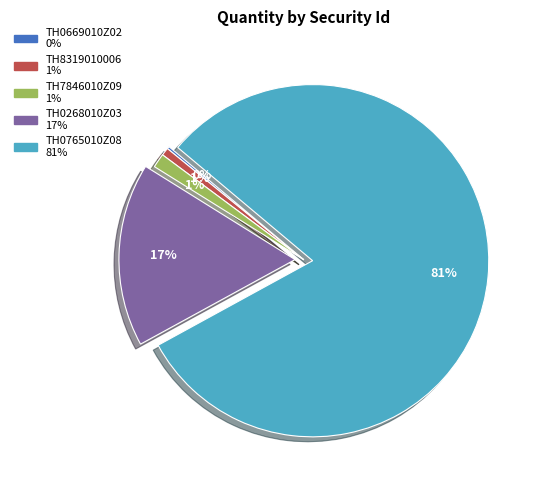

Between TH7846010Z09 and TH0268010Z03, which is larger?

TH0268010Z03